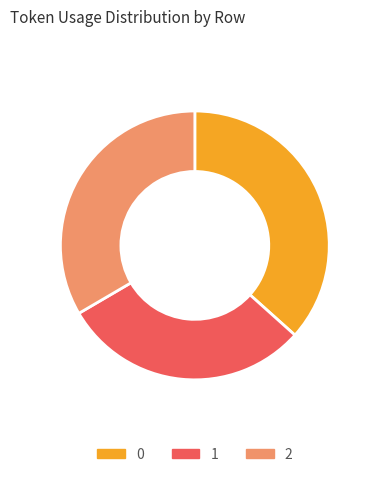

Is there a majority slice in this chart?

No